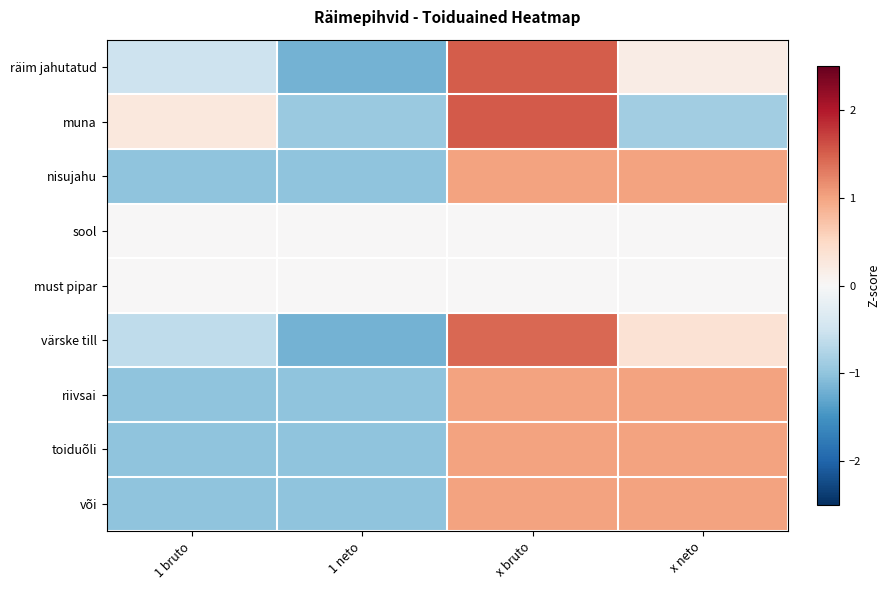

List the series in order of their peak value, highest first.

muna, räim jahutatud, värske till, toiduõli, või, nisujahu, riivsai, sool, must pipar